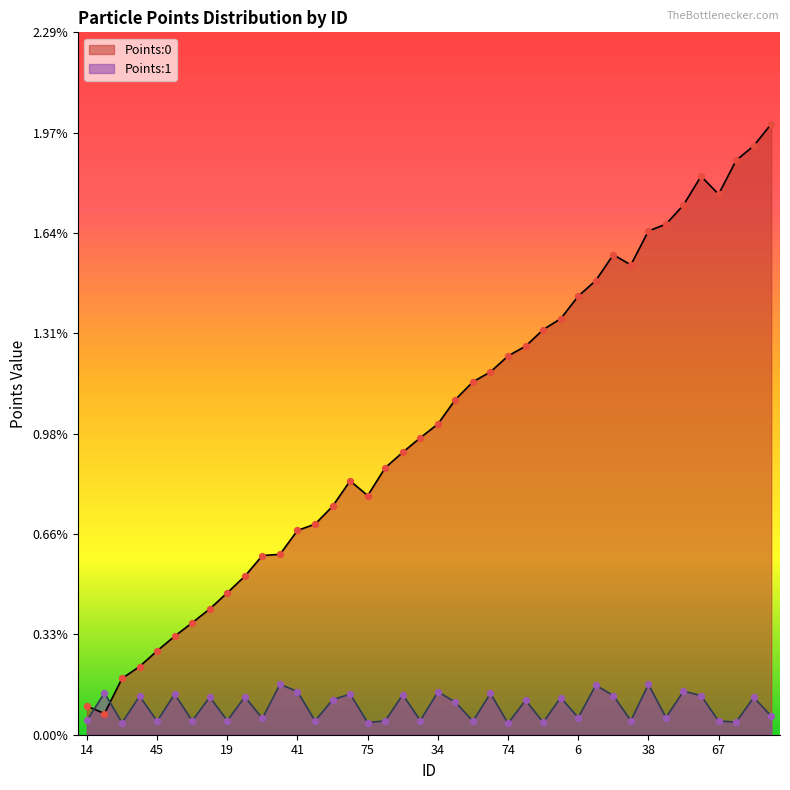

Which series contains the highest Y value?

Points:0